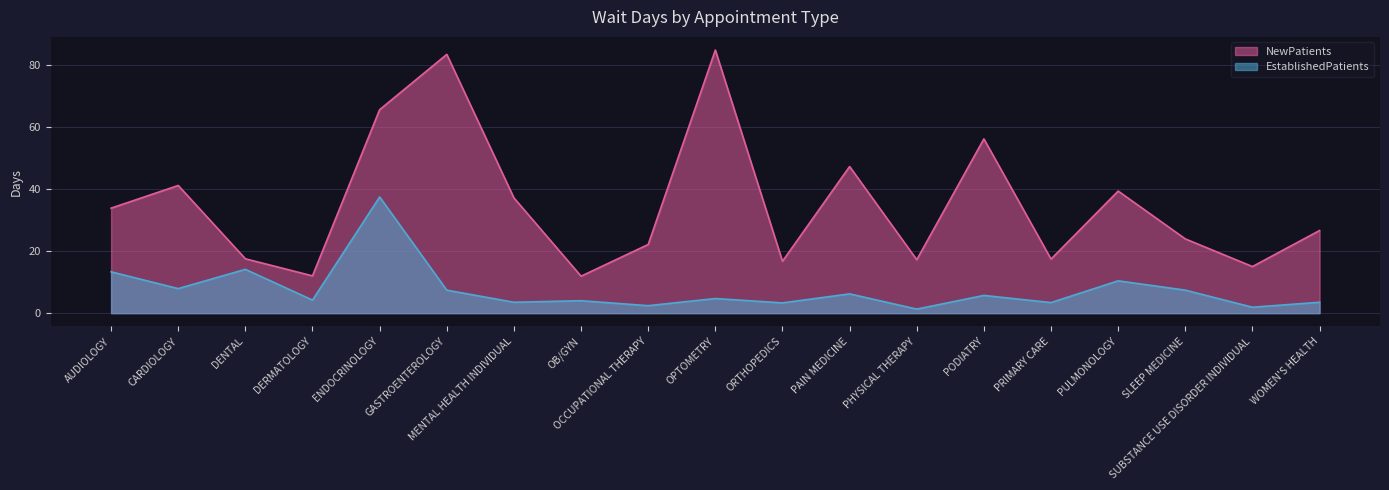

True or false: NewPatients and EstablishedPatients intersect in this chart.

False